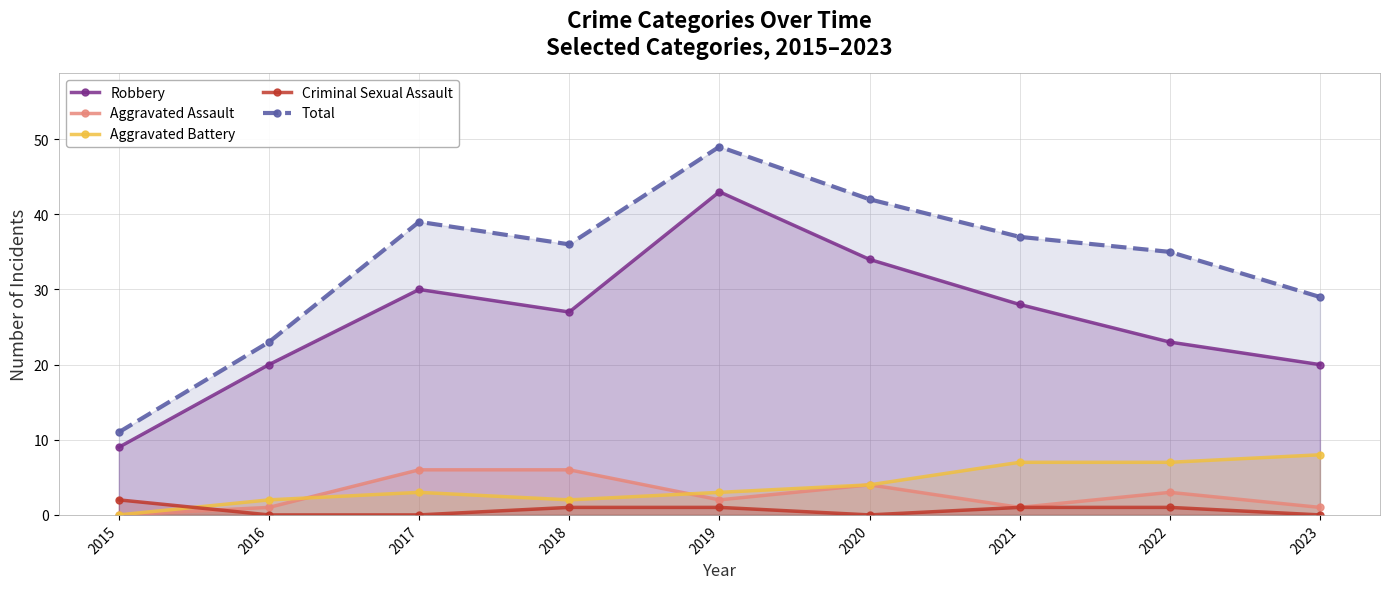

What is the value of the Aggravated Battery point at the 3rd from the left?

3